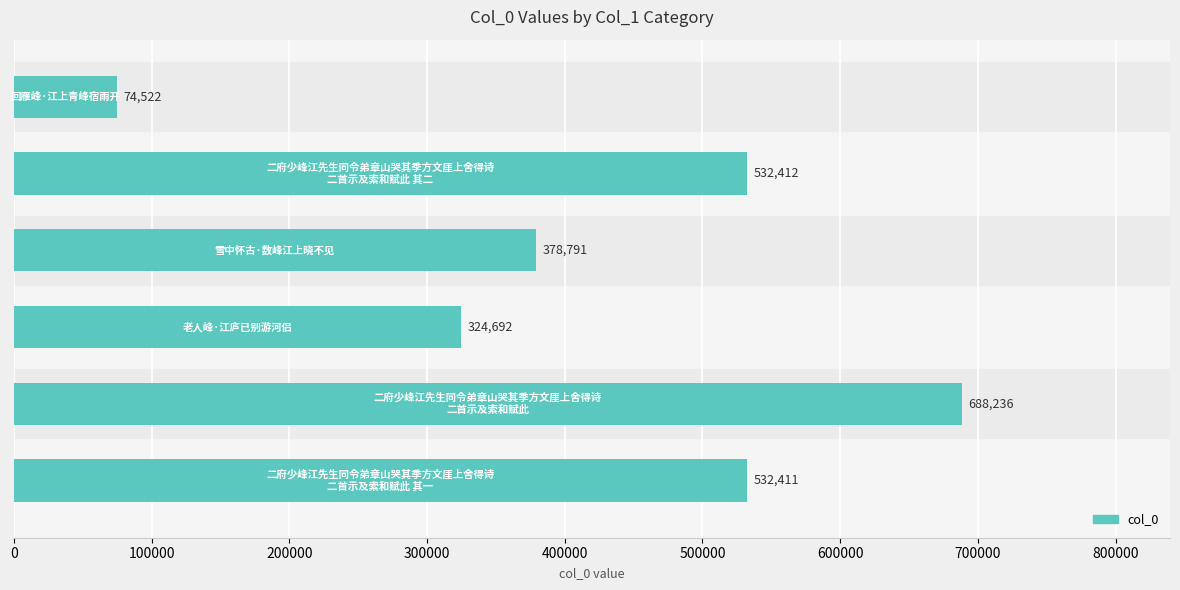

What is the difference between the second highest and minimum values?

457890